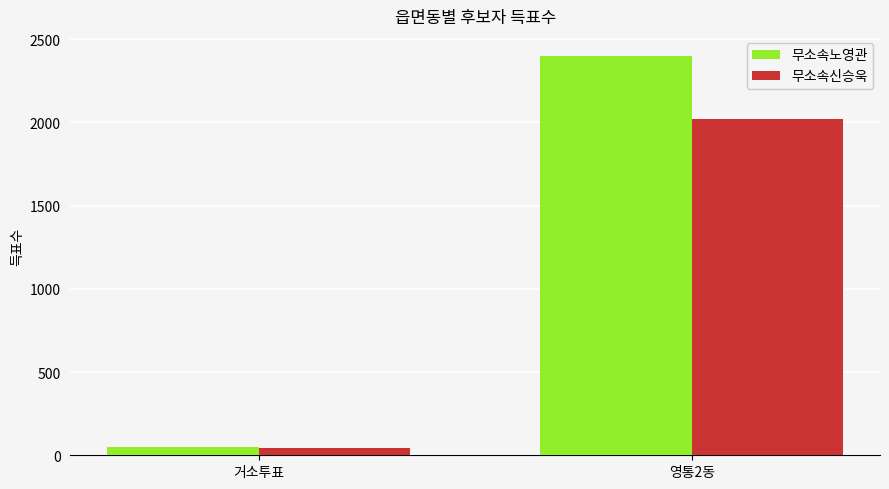

How many bars are there in total?

4